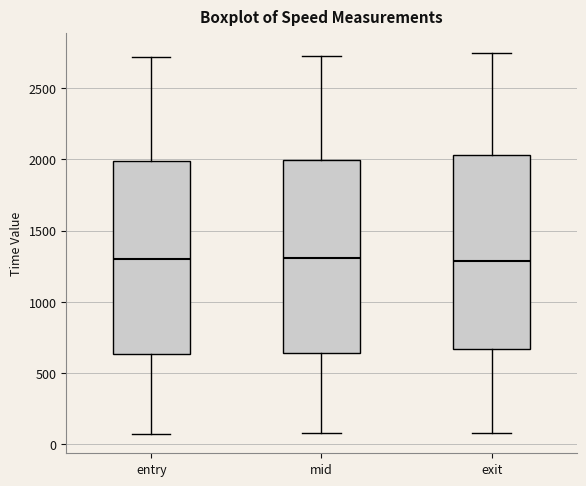

Reading left to right, transcribe this box plot: for each box, give where its median line is, the range the box spans, and where its two whiskers end, as read against the y-axis. The values are not printed on the chart, so give them approximately, as read against the axis.

entry: median 1300, box 650 to 2000, whiskers 50 to 2700
mid: median 1300, box 650 to 2000, whiskers 100 to 2700
exit: median 1300, box 650 to 2050, whiskers 100 to 2750